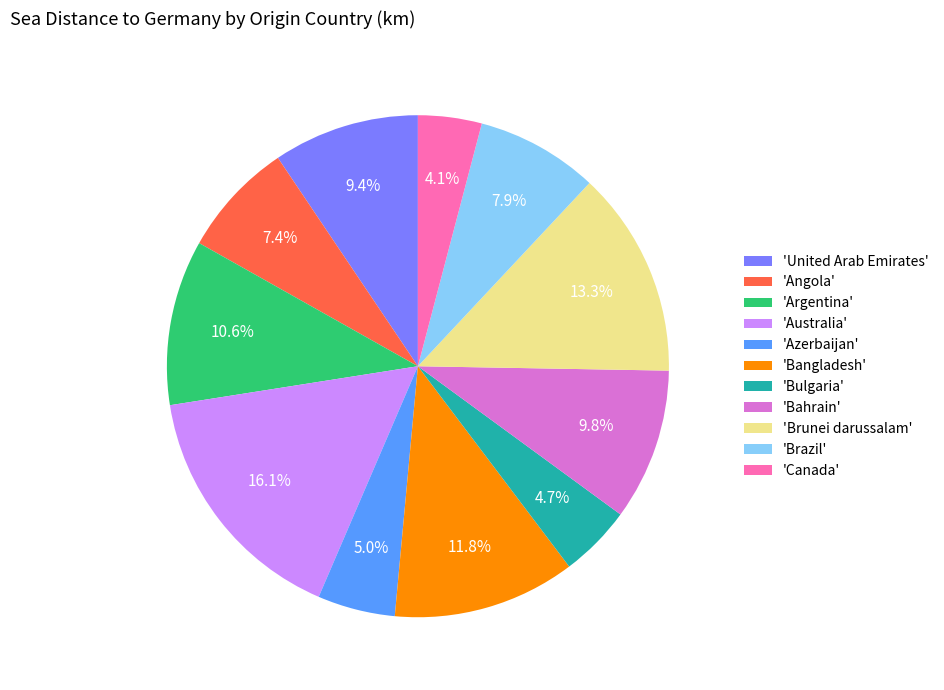

Between 'Argentina' and 'Brunei darussalam', which is larger?

'Brunei darussalam'